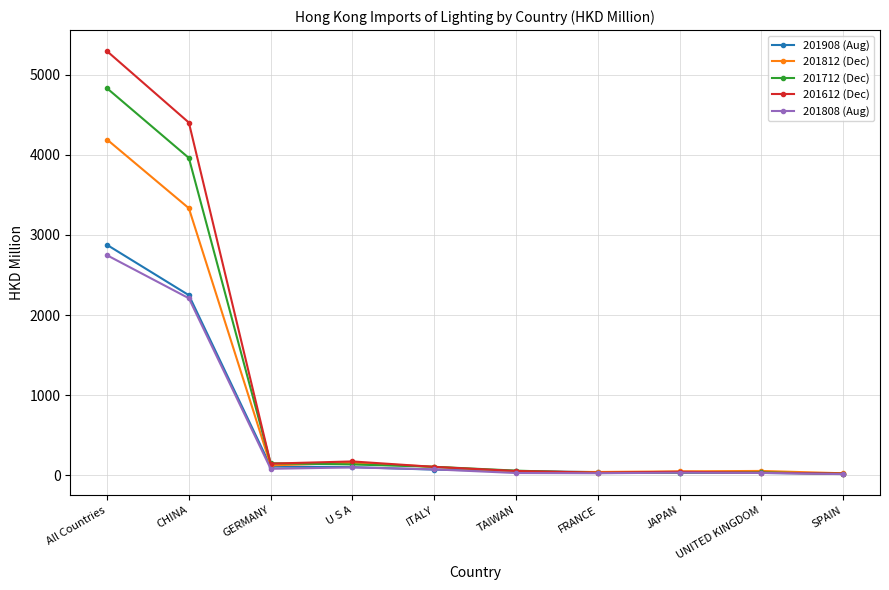

What is the total value across all series at TAIWAN?

244.5